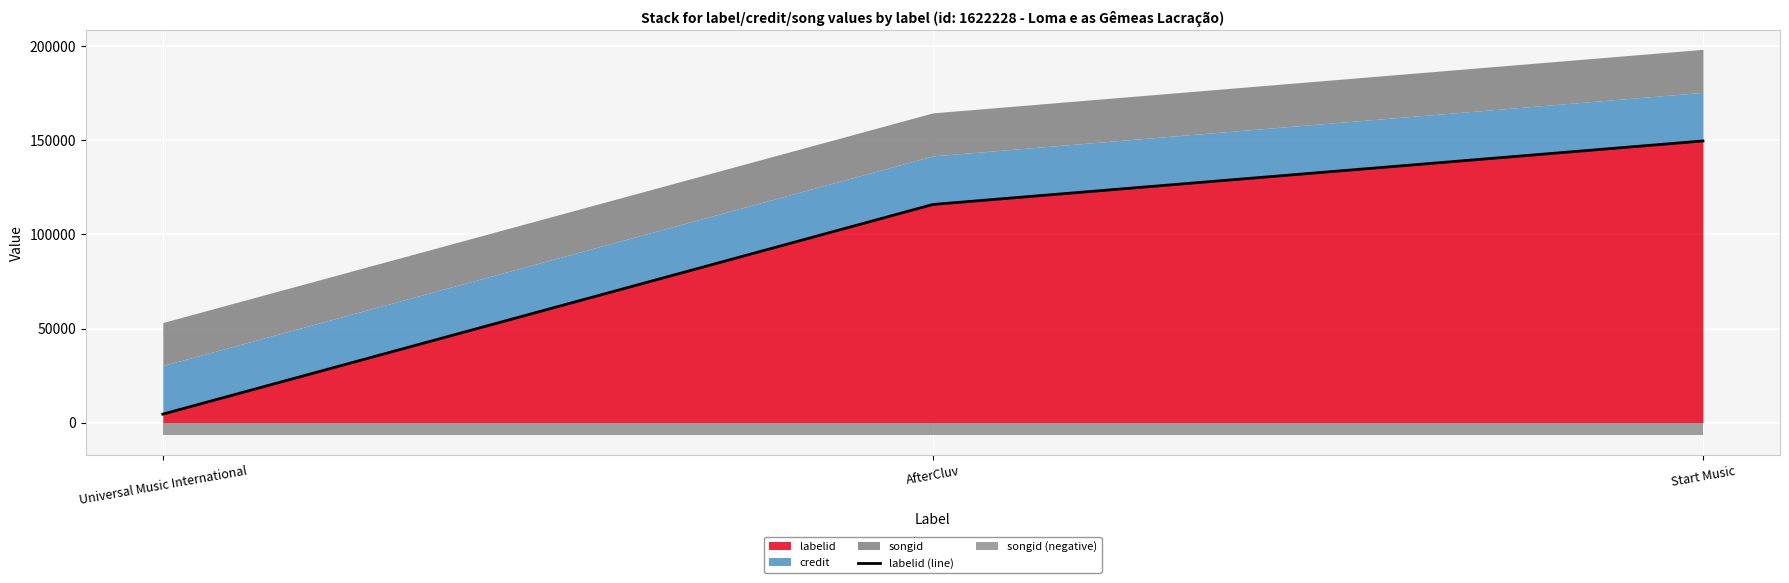

What is the maximum value for labelid?

149683